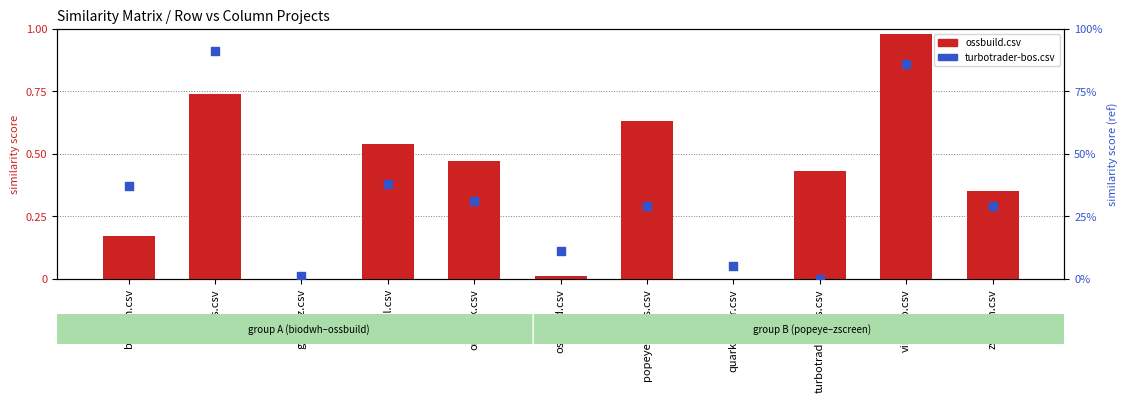

Is the value of turbotrader-bos.csv at popeye-chess.csv greater than the value of ossbuild.csv at genoviz.csv?

Yes